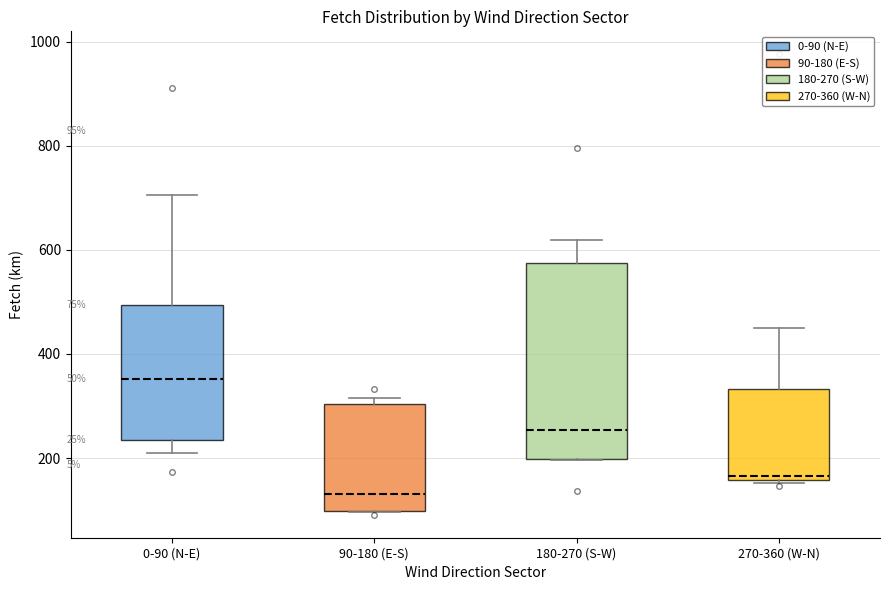

Which box is the tallest, from its lower edge to its upper edge?

180-270 (S-W)